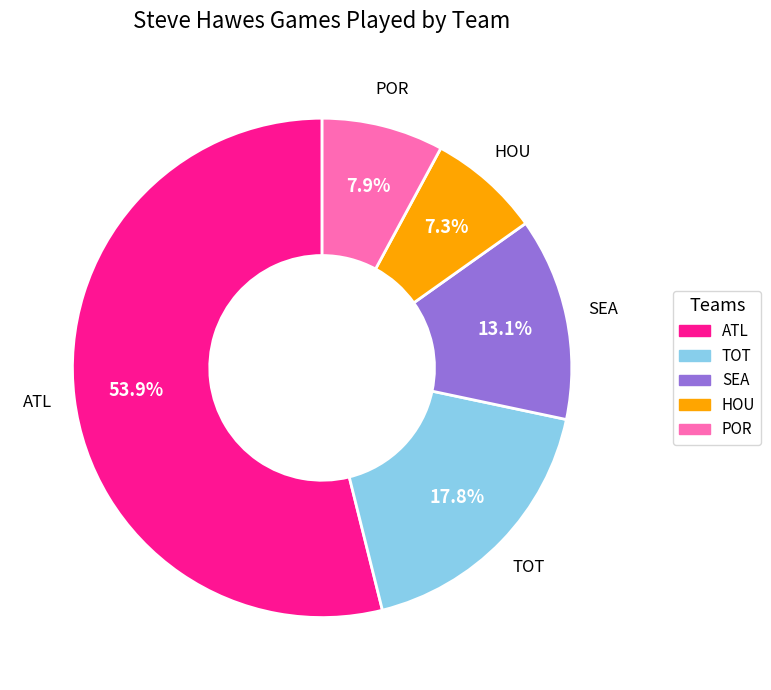

Does TOT account for over 50% of the chart?

No